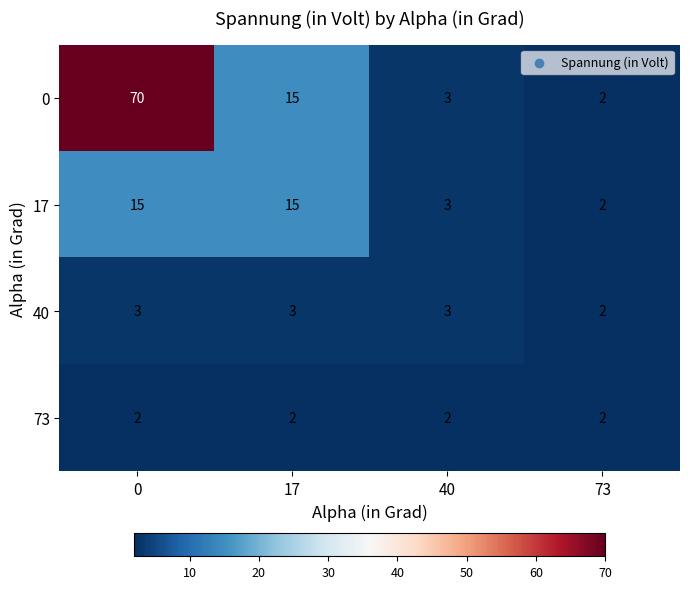

Which series has the widest spread of values?

0